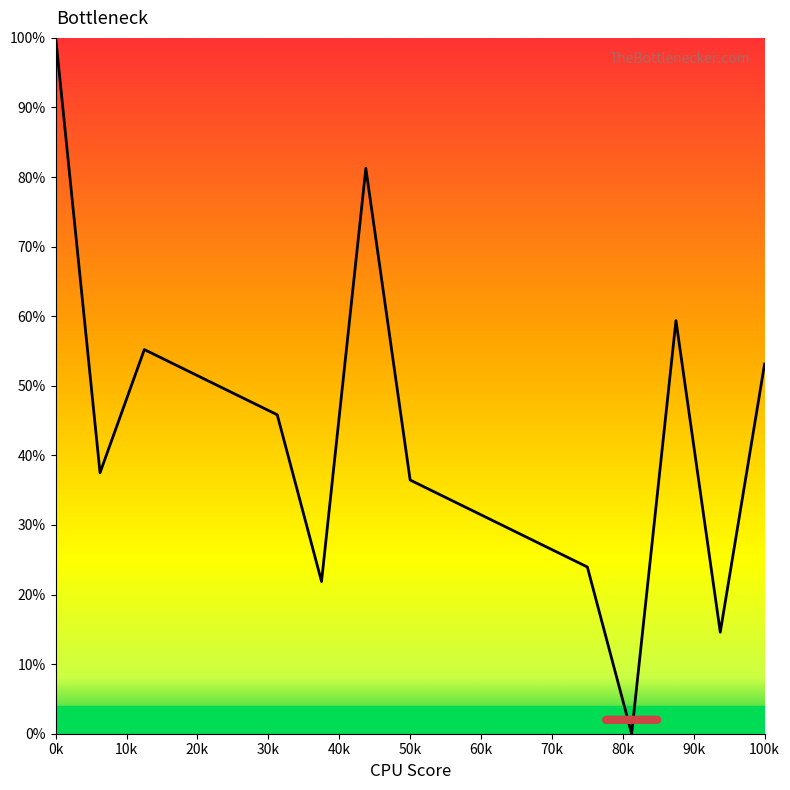

Is this an area chart (filled region under the line)?

No